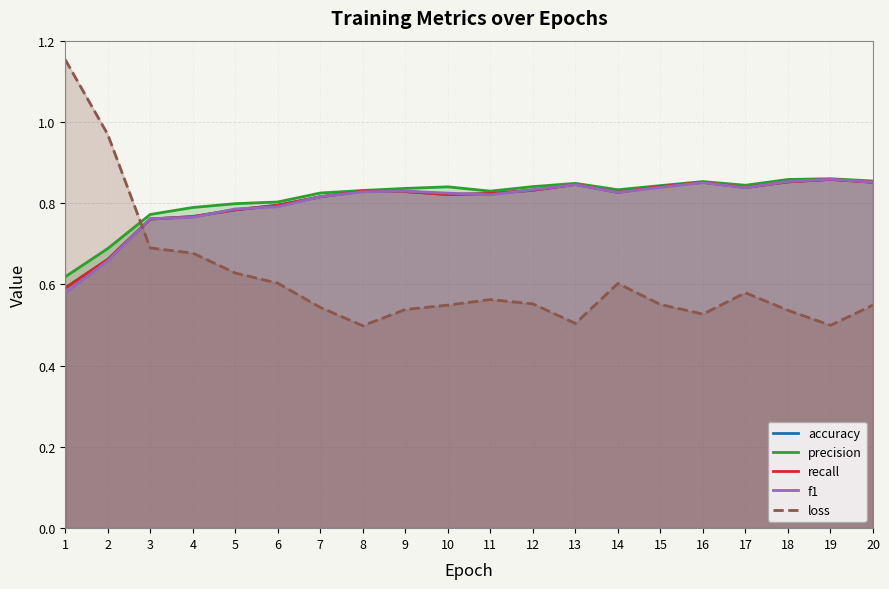

Between which two adjacent categories do loss and precision first intersect?

2 and 3